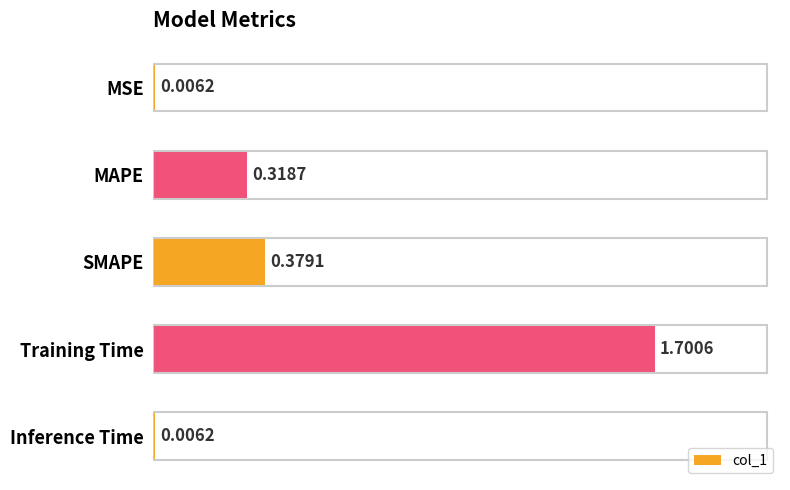

What is the sum of all values?

2.4